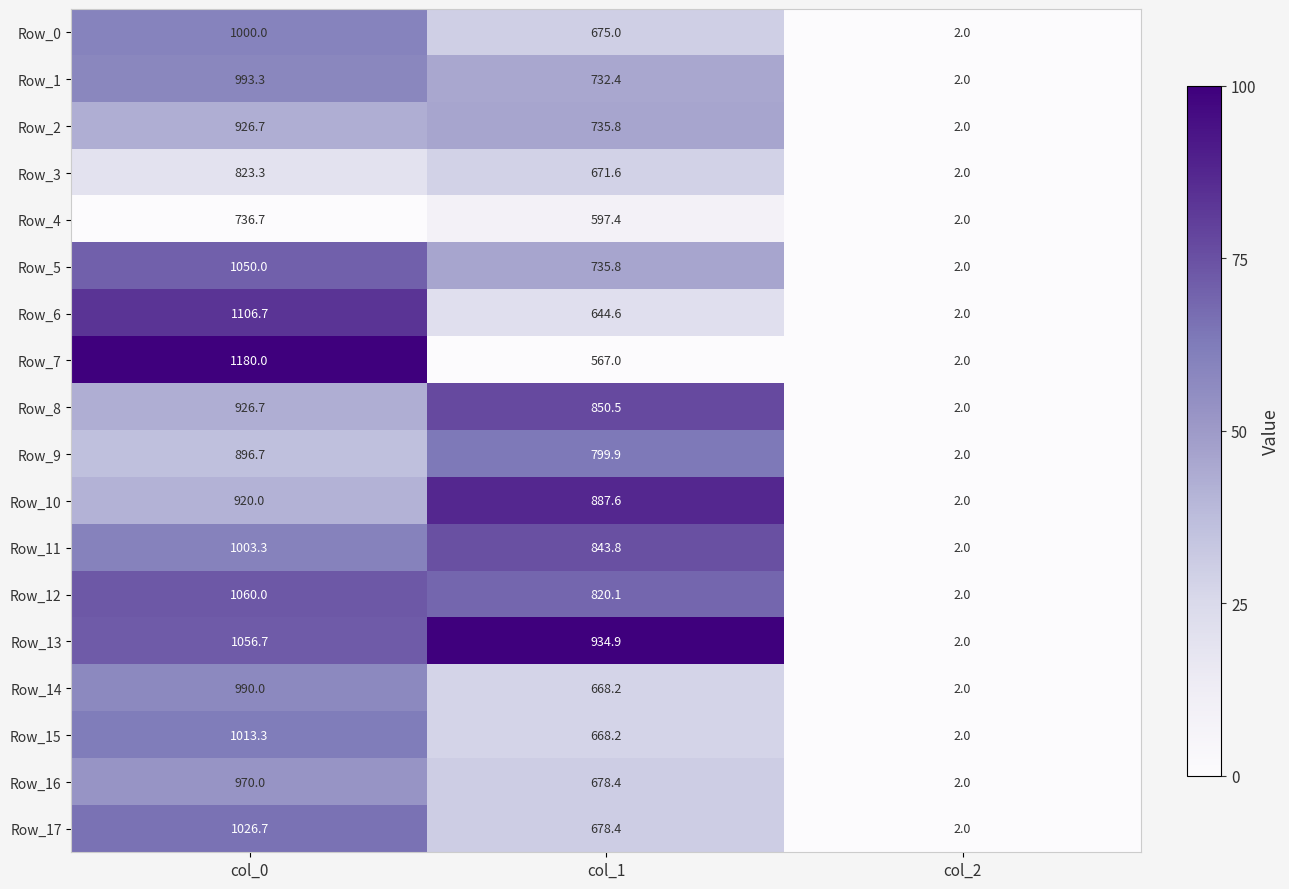

What is the maximum value for Row_0?

1000.0